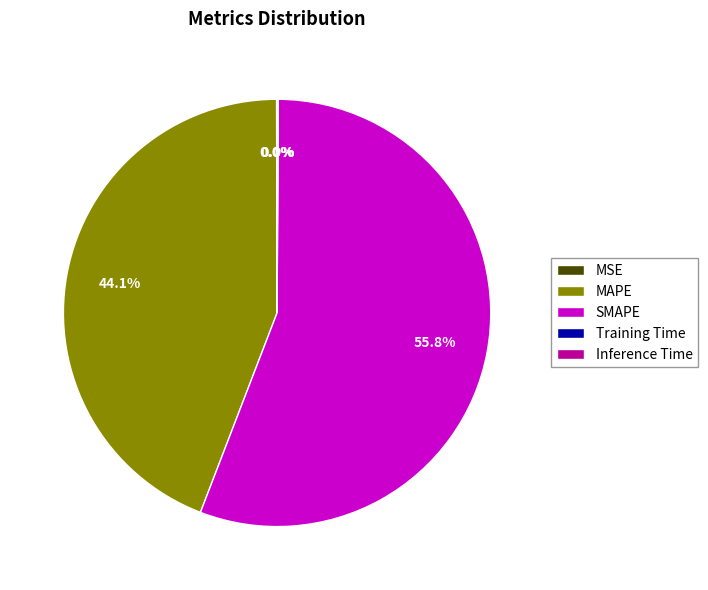

Do MAPE and SMAPE together represent more than half of the pie?

Yes